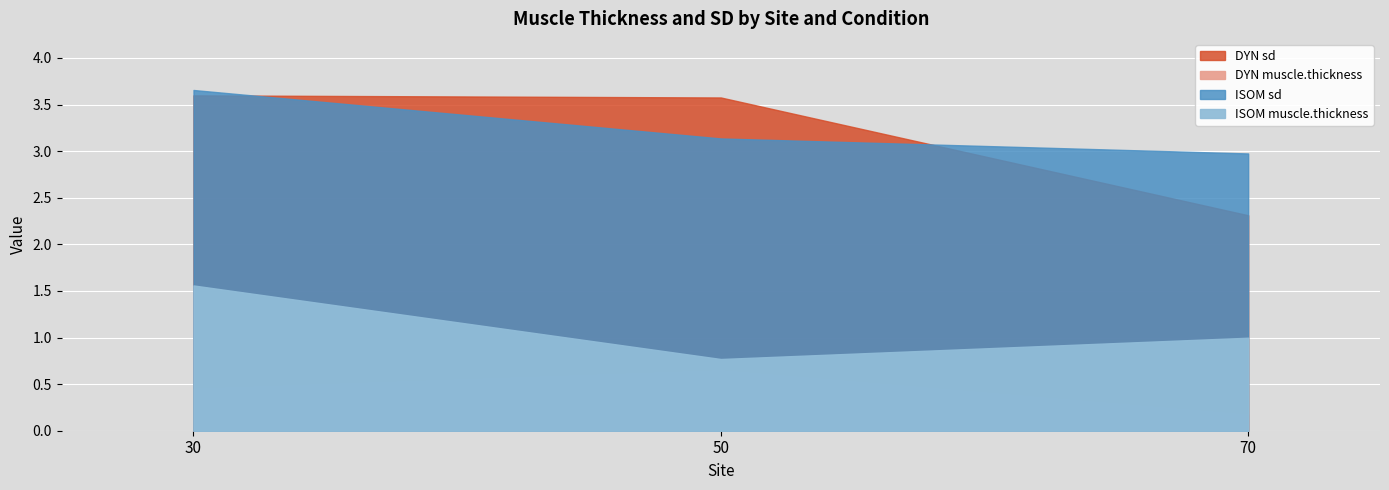

What is the value of the ISOM sd point at the 1st from the left?

3.7